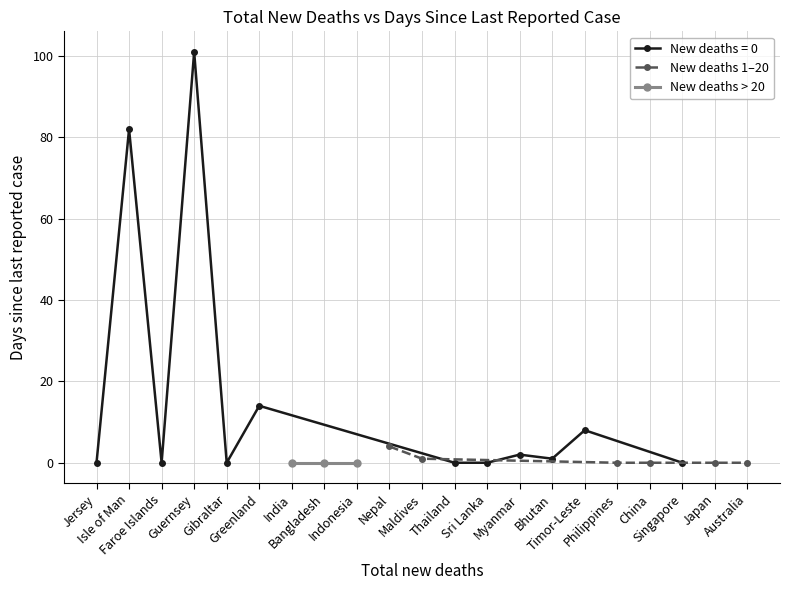

What is the difference between the second highest and second lowest values?

82